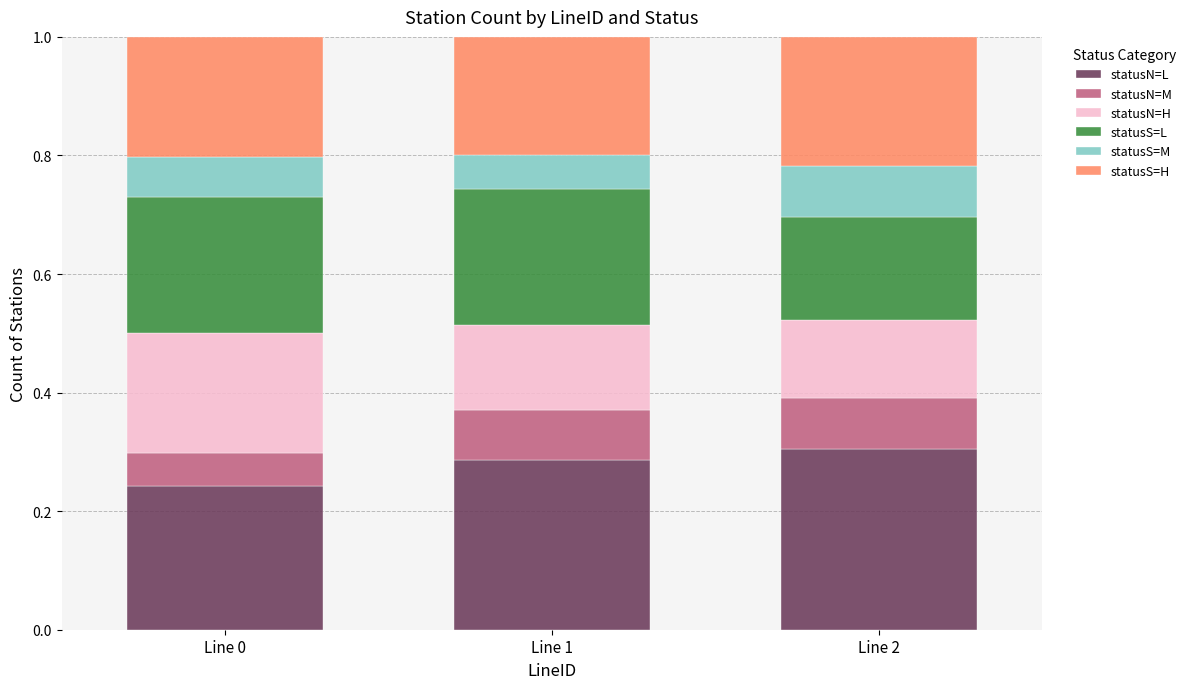

The statusN=L series shows 0.1 at Line 2. True or false?

False